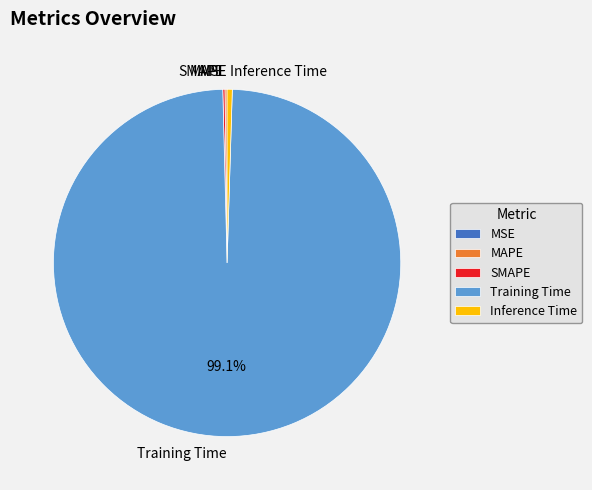

Which slice represents more than half of the pie?

Training Time